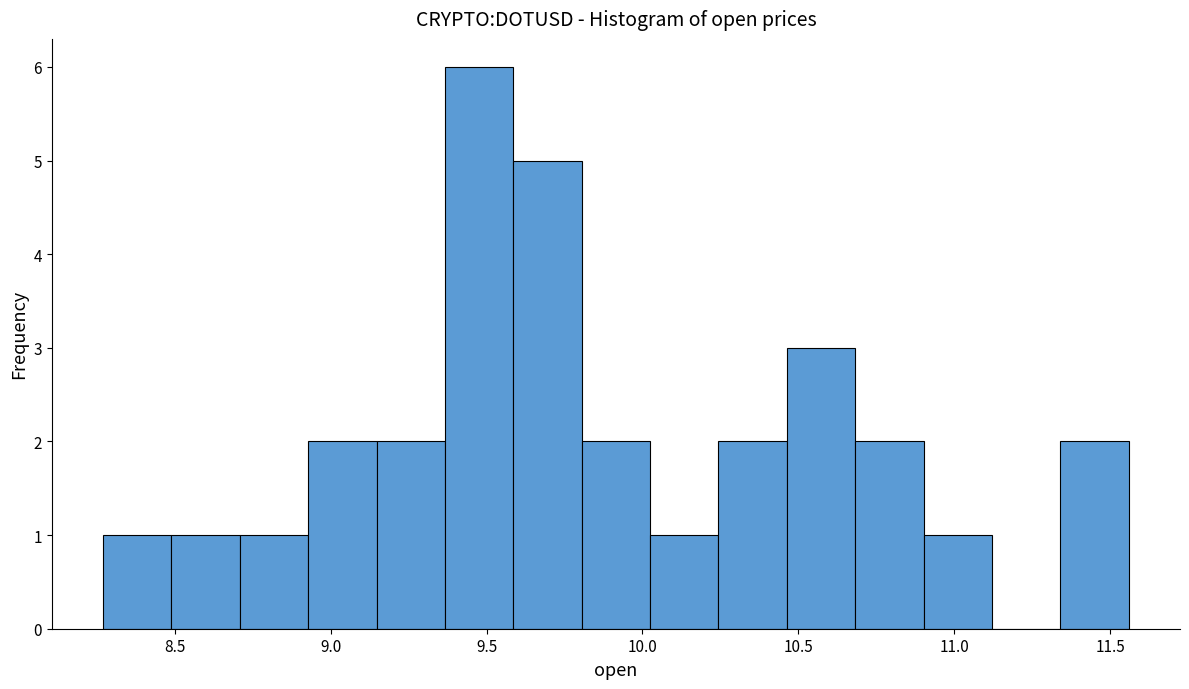

What is the height of the bar covering 9.80 to 10.00 on the x-axis? Neither the bar edges nor the heights are printed on the chart, so give them approximately, as read against the axes.

2